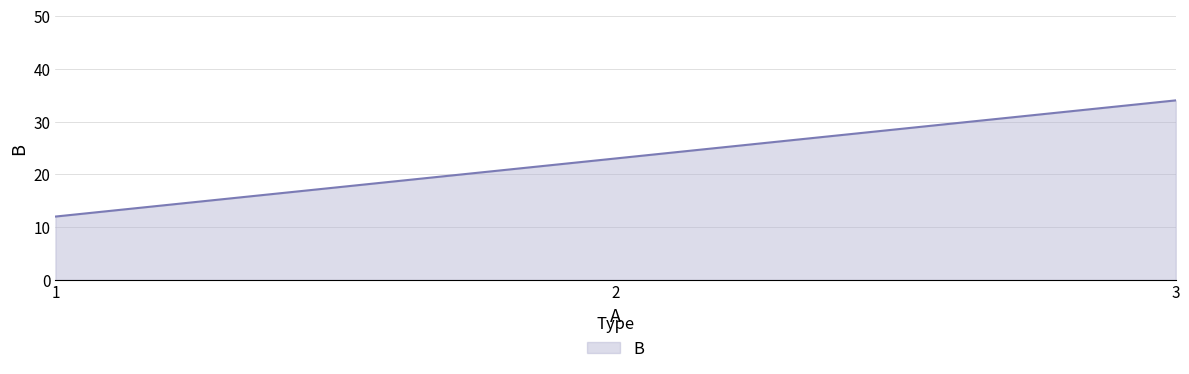

What is the sum of all values?

69